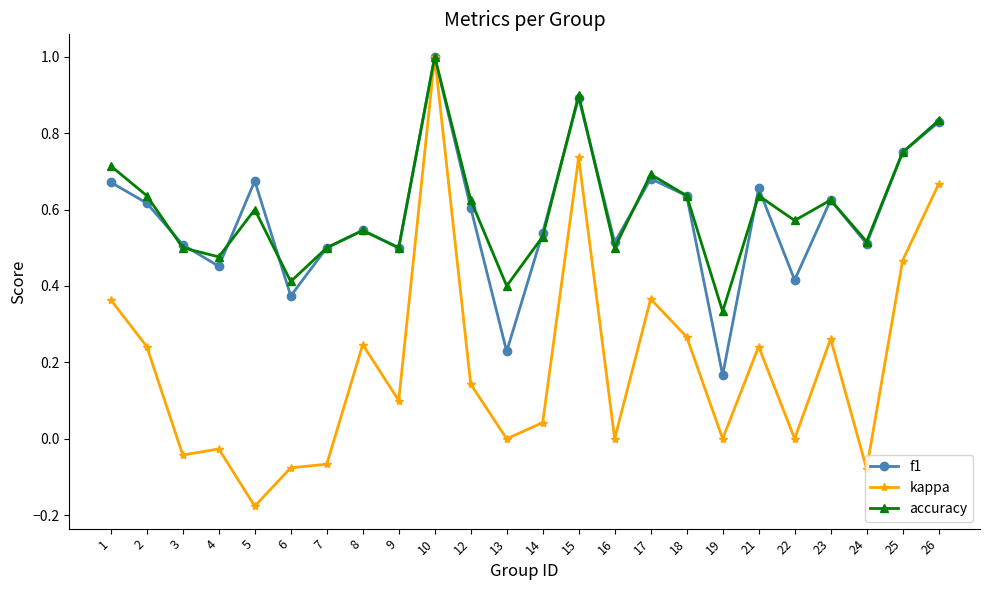

The accuracy series shows 0.7 at 24. True or false?

False